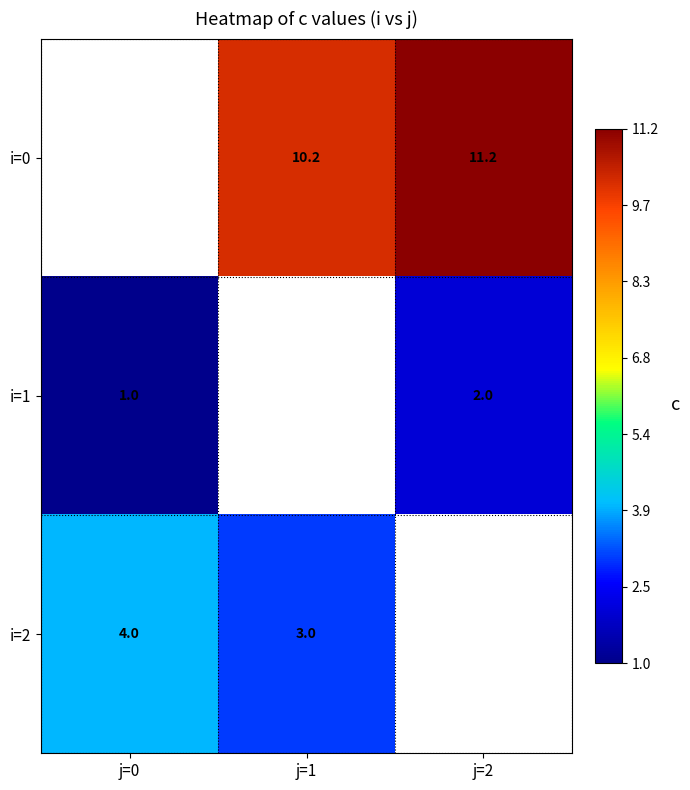

The i=1 series shows 3.3 at j=2. True or false?

False